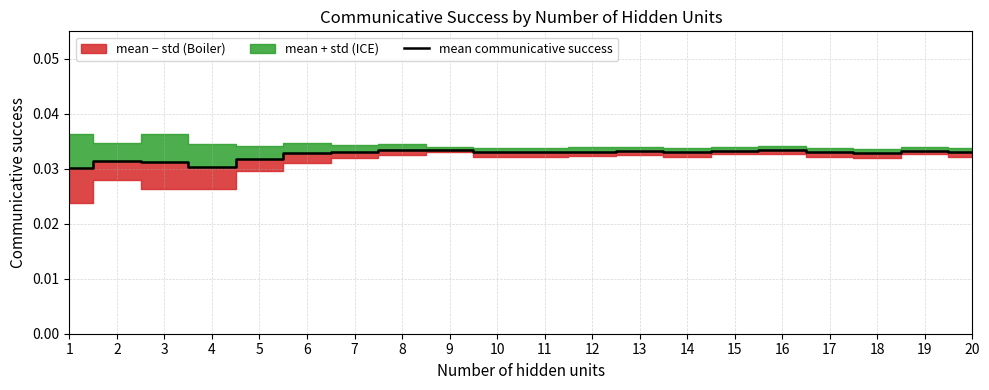

Does the chart have visible grid lines?

Yes